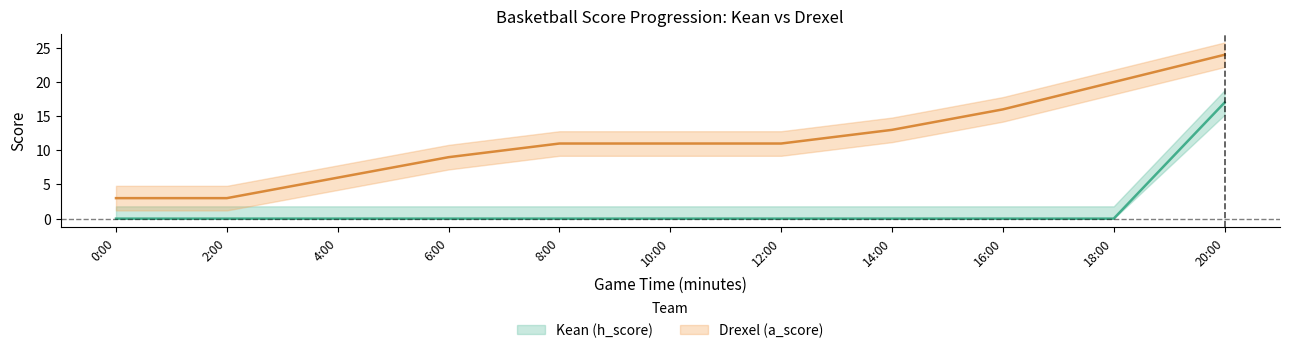

Which series has the largest total across all categories?

Drexel (a_score)